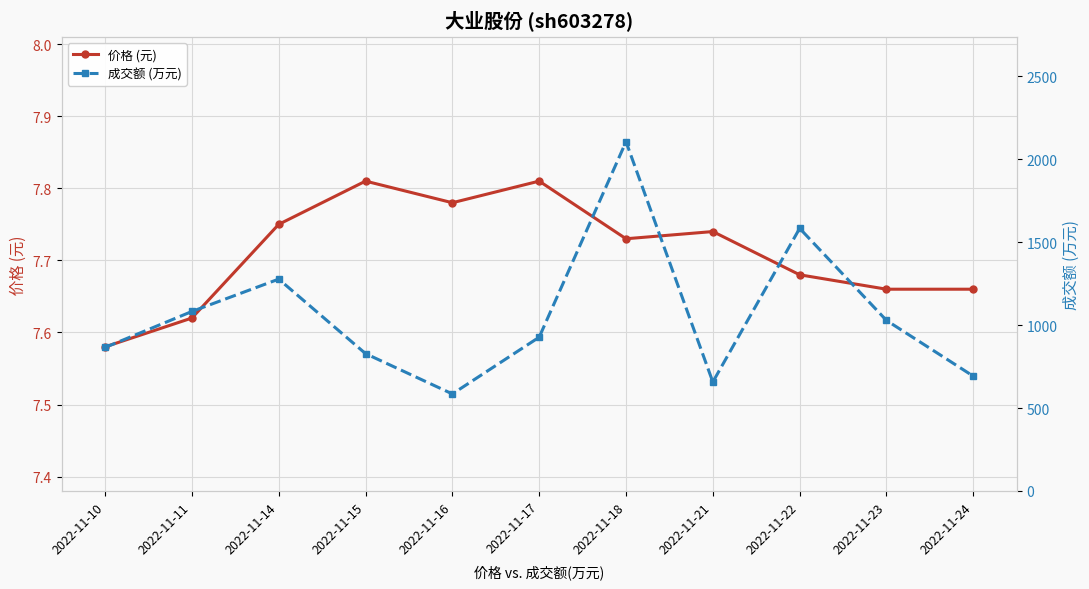

The value of 价格 (元) at 2022-11-22 is 3.3. True or false?

False